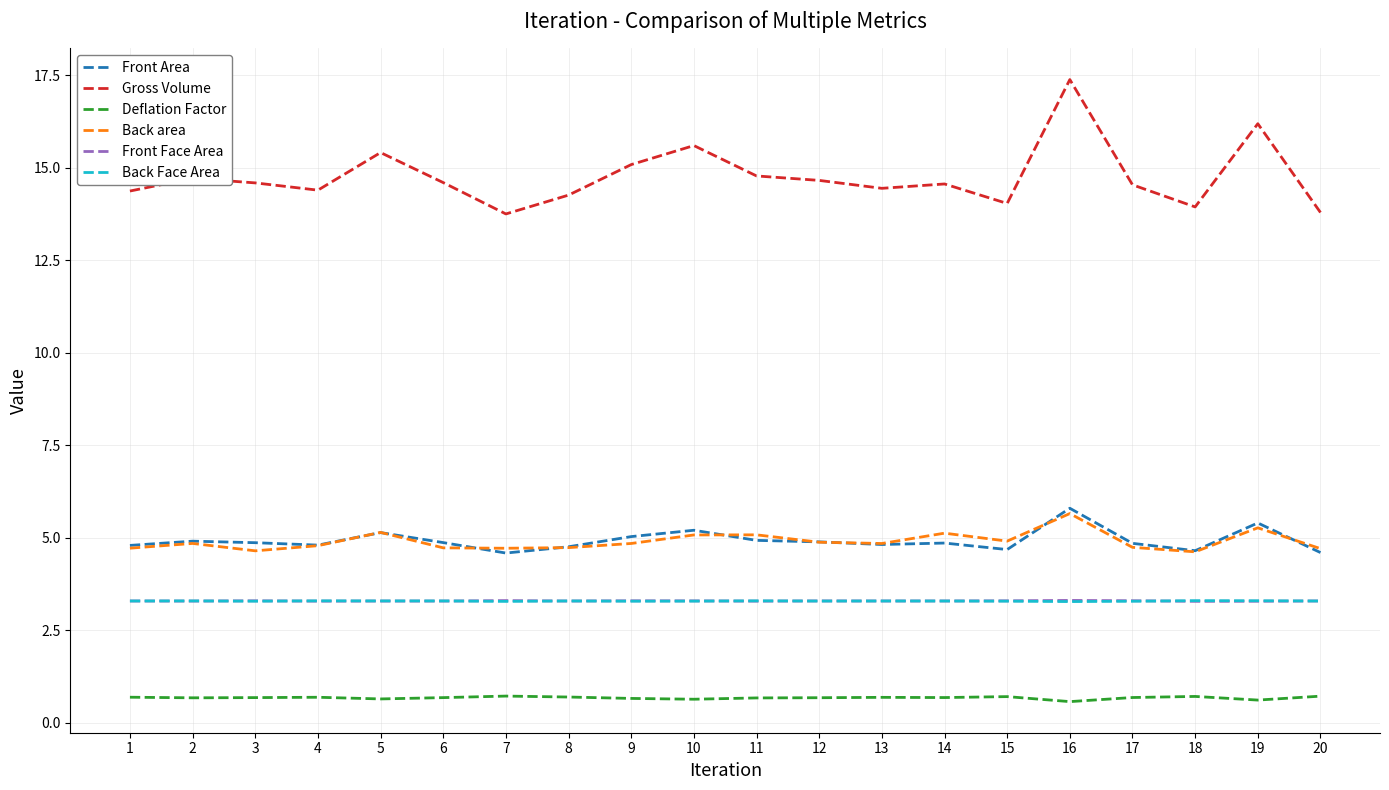

Between 5 and 7, which series saw the biggest shift?

Gross Volume